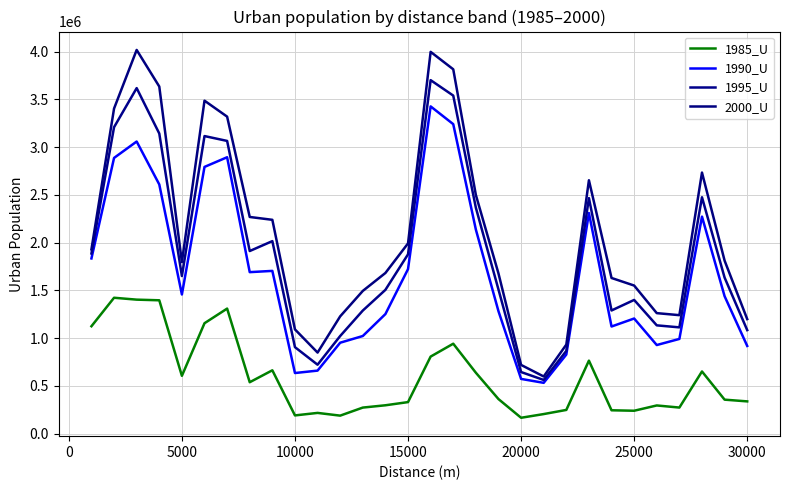

What is the minimum value for 2000_U?

599130